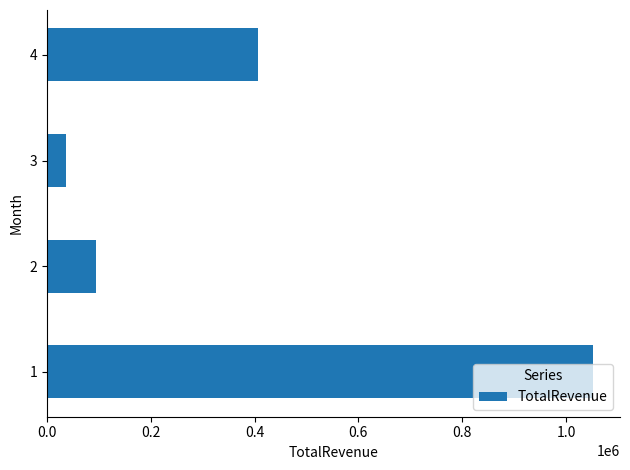

What is the approximate value at 2?

94954.7